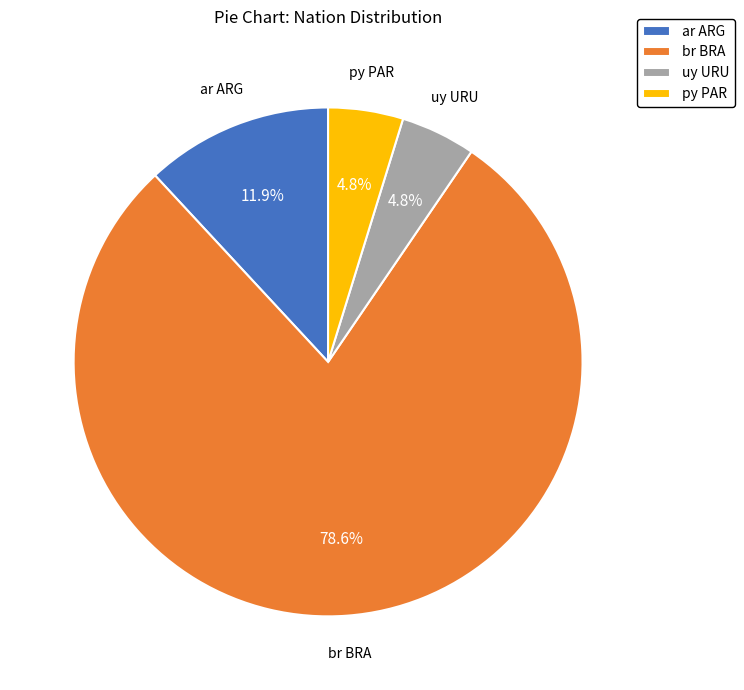

To the nearest percent, what is the average slice percentage?

25%